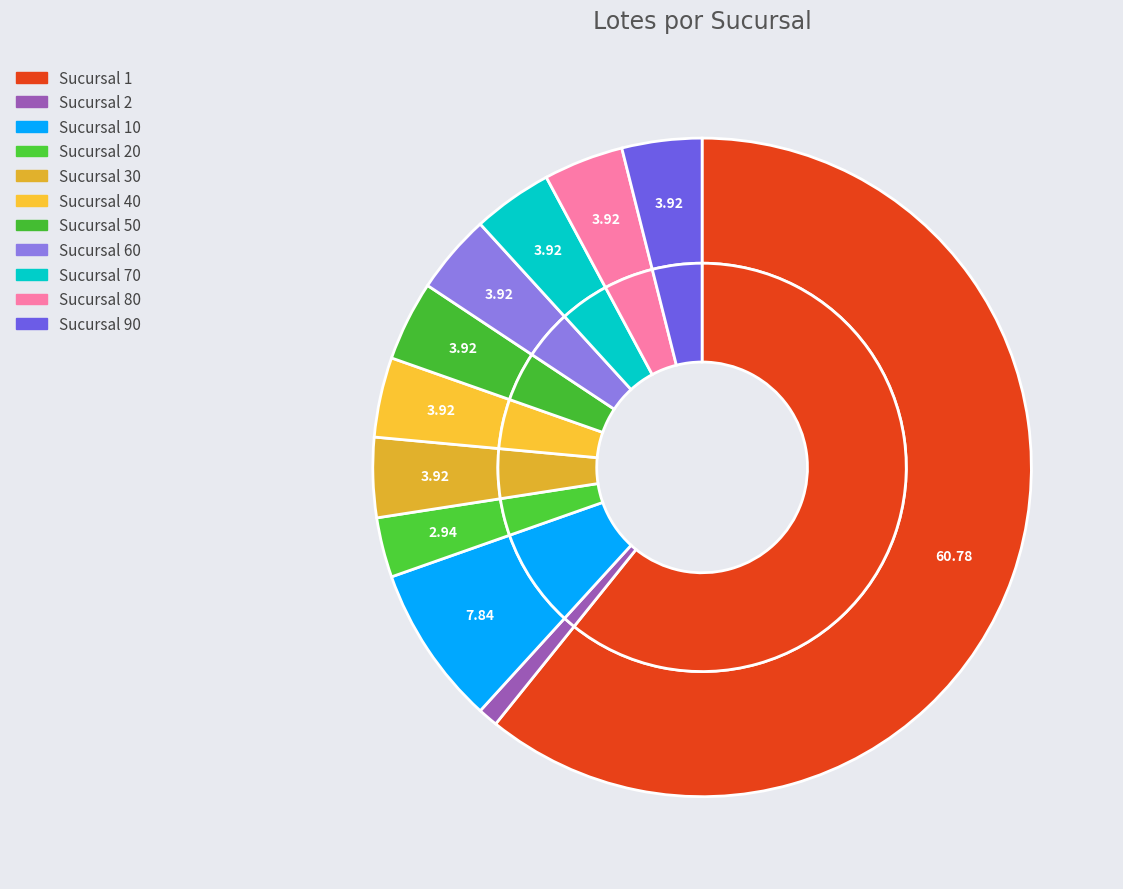

Is it true that 10 is 8% of the pie?

True